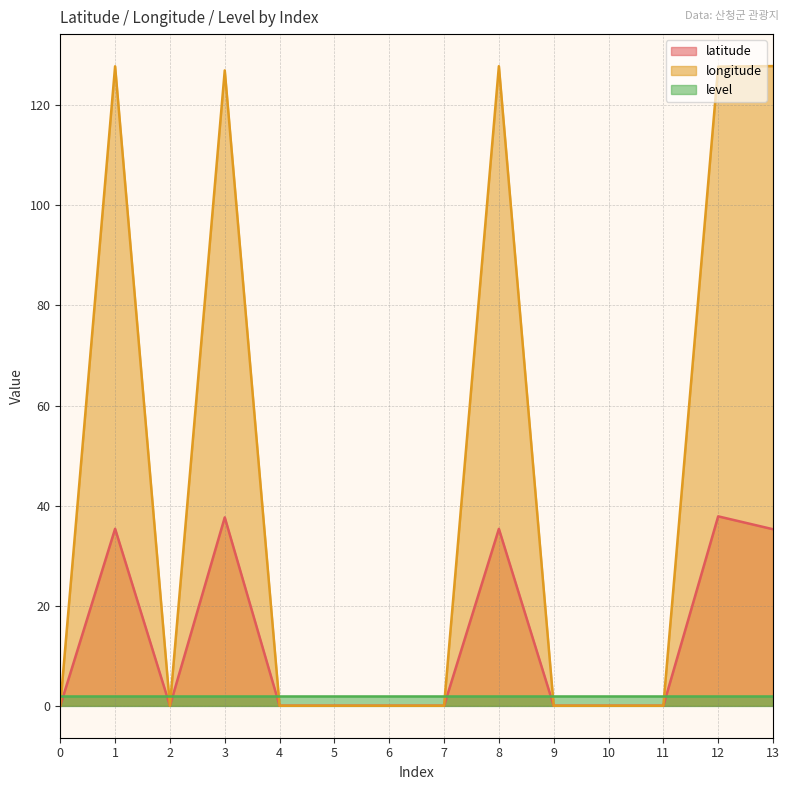

Does the chart display data point markers on the line(s)?

No